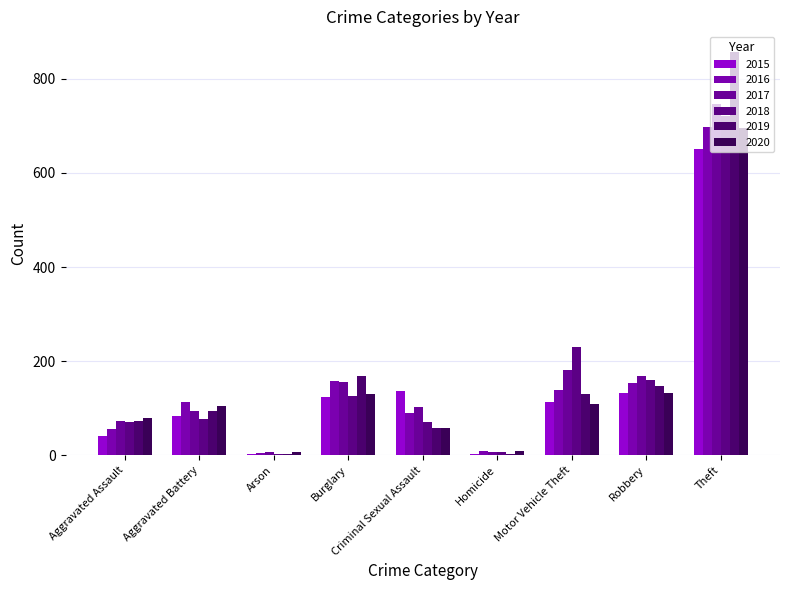

Where is 2016 nearest to the value 351?

Burglary